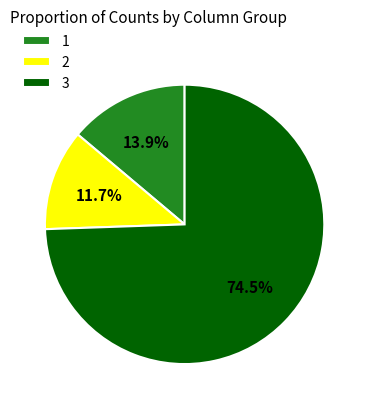

What is the total percentage of 3 and 1?

88.3%